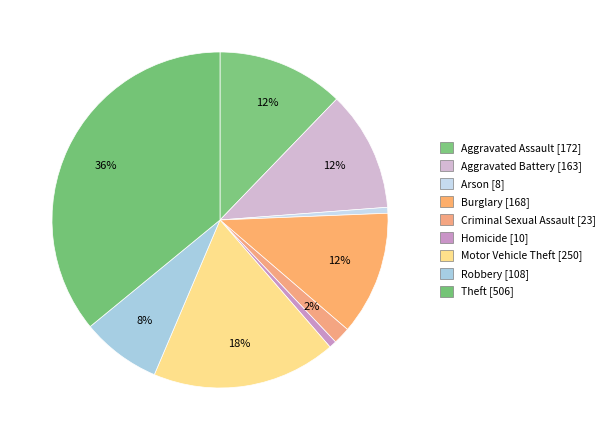

To the nearest percent, what is the difference between the largest and smallest slice percentages?

35%